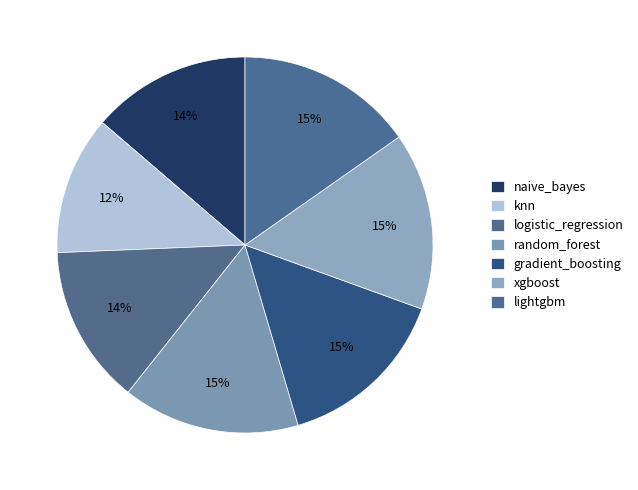

How many segments does this pie chart have?

7